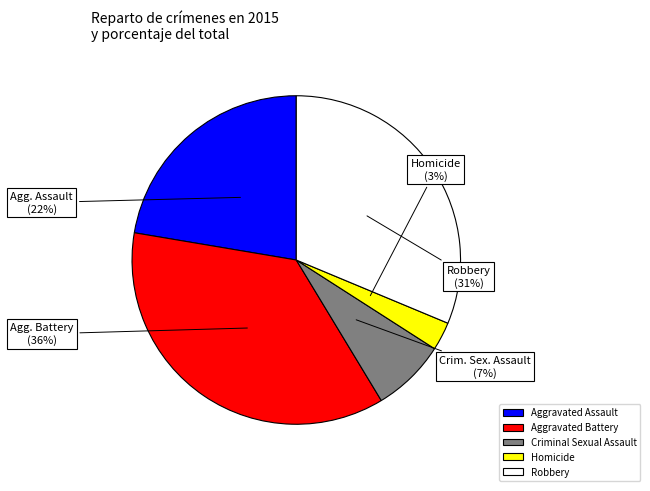

What is the largest slice in the pie chart?

Aggravated Battery